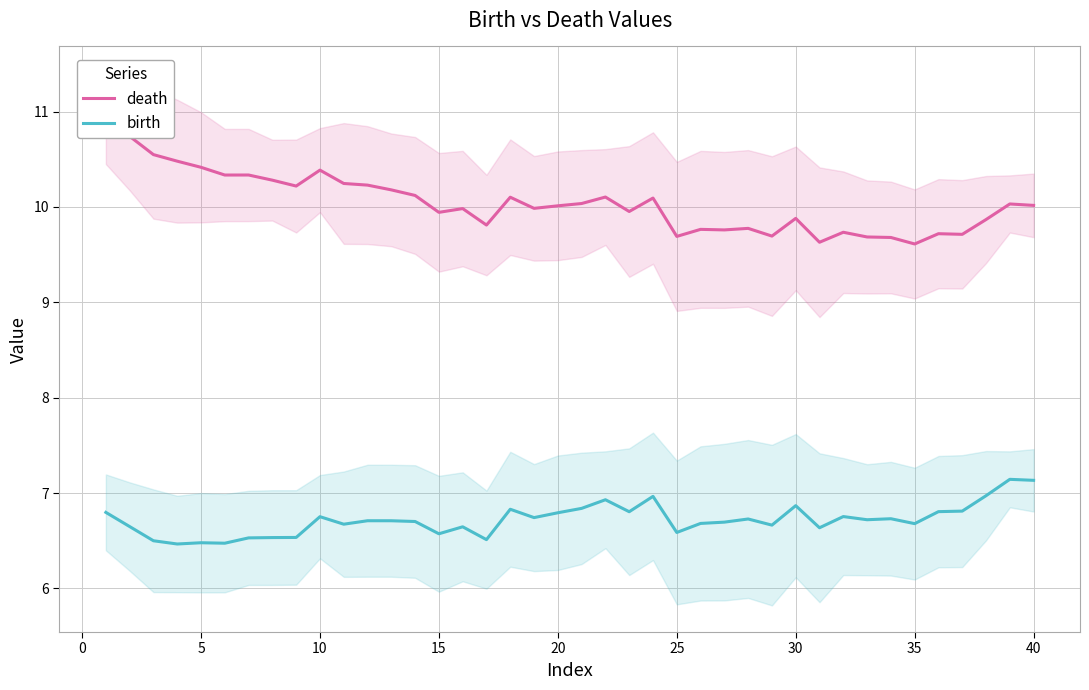

What is the minimum value for birth?

6.5